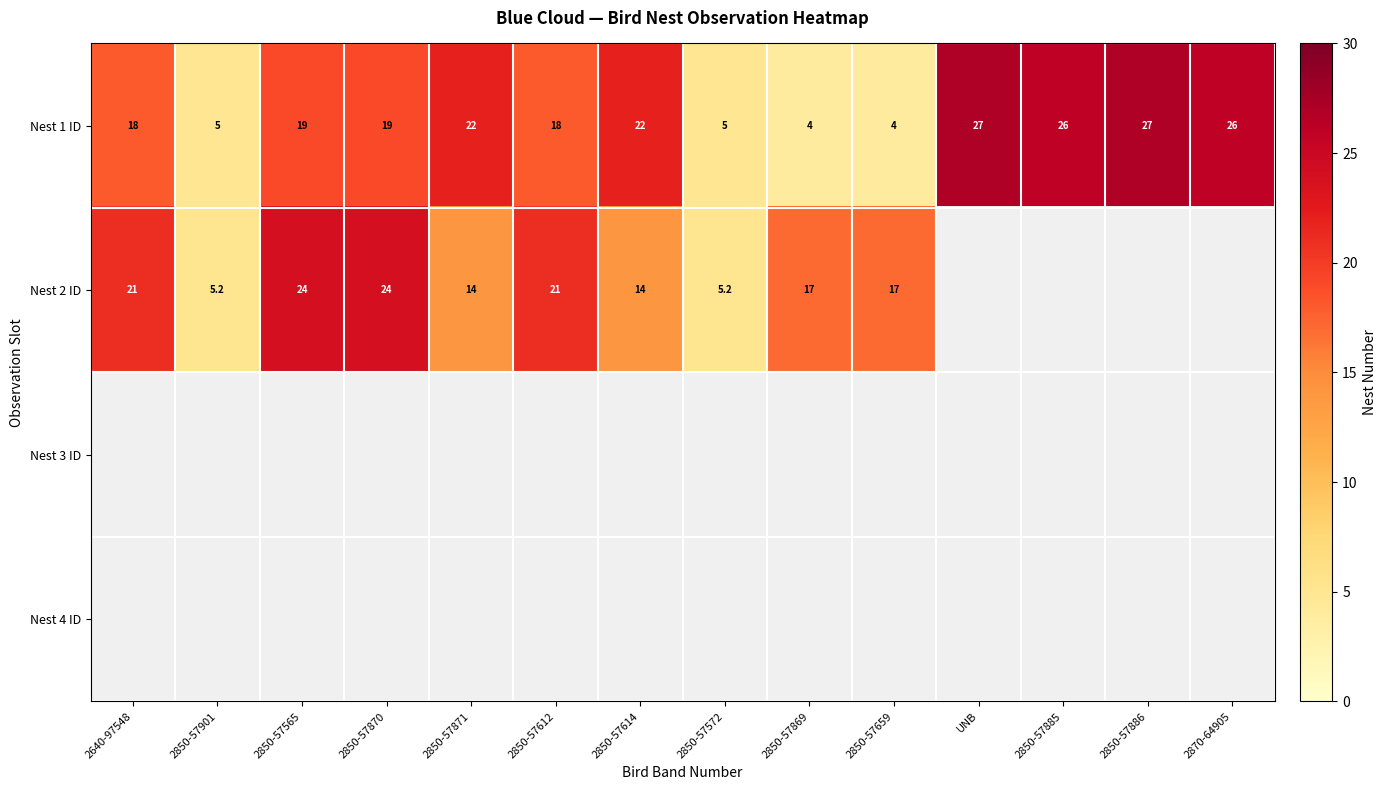

What is the difference between the second highest and second lowest values in the Nest 1 ID series?

23.0